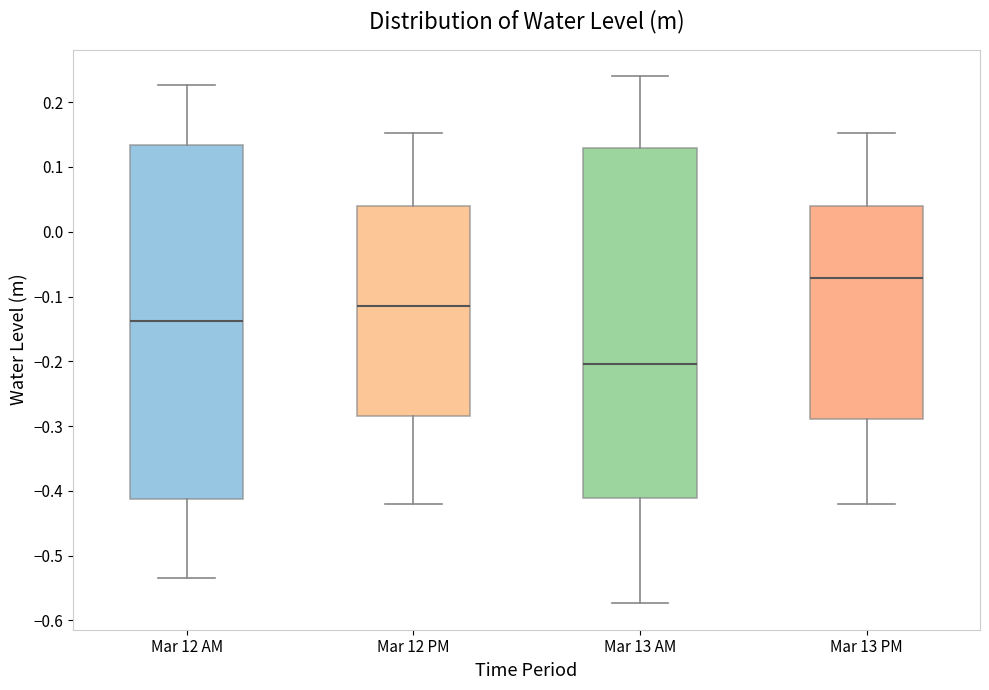

Where is the upper edge of the box for Mar 12 PM on the y-axis? The values are not printed on the chart, so give them approximately, as read against the axis.

0.04